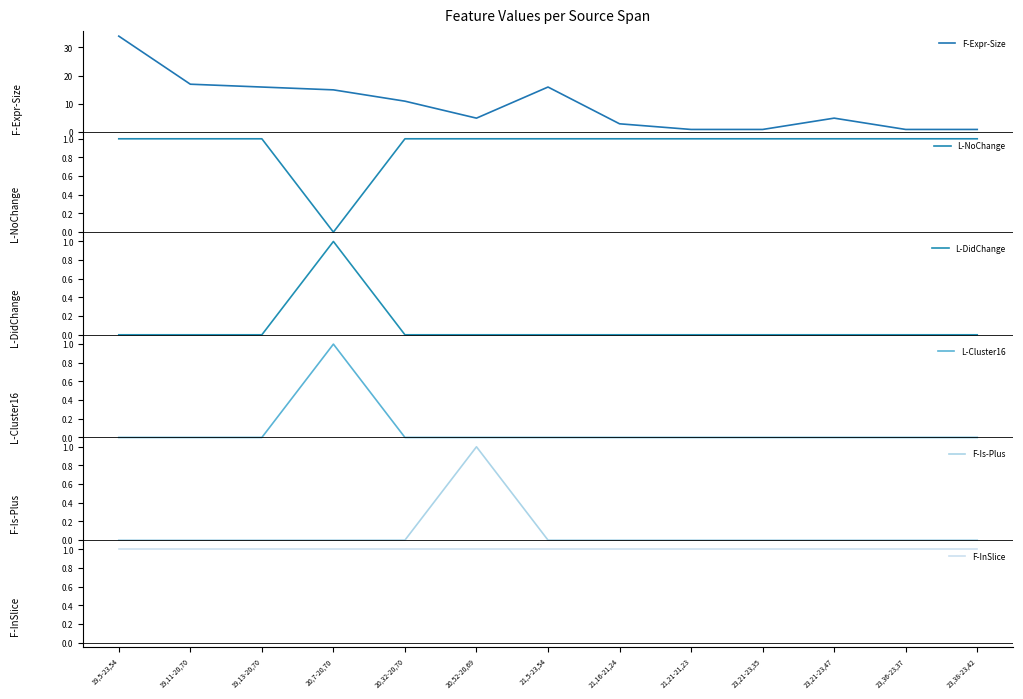

True or false: F-InSlice and F-Expr-Size cross at least once.

False